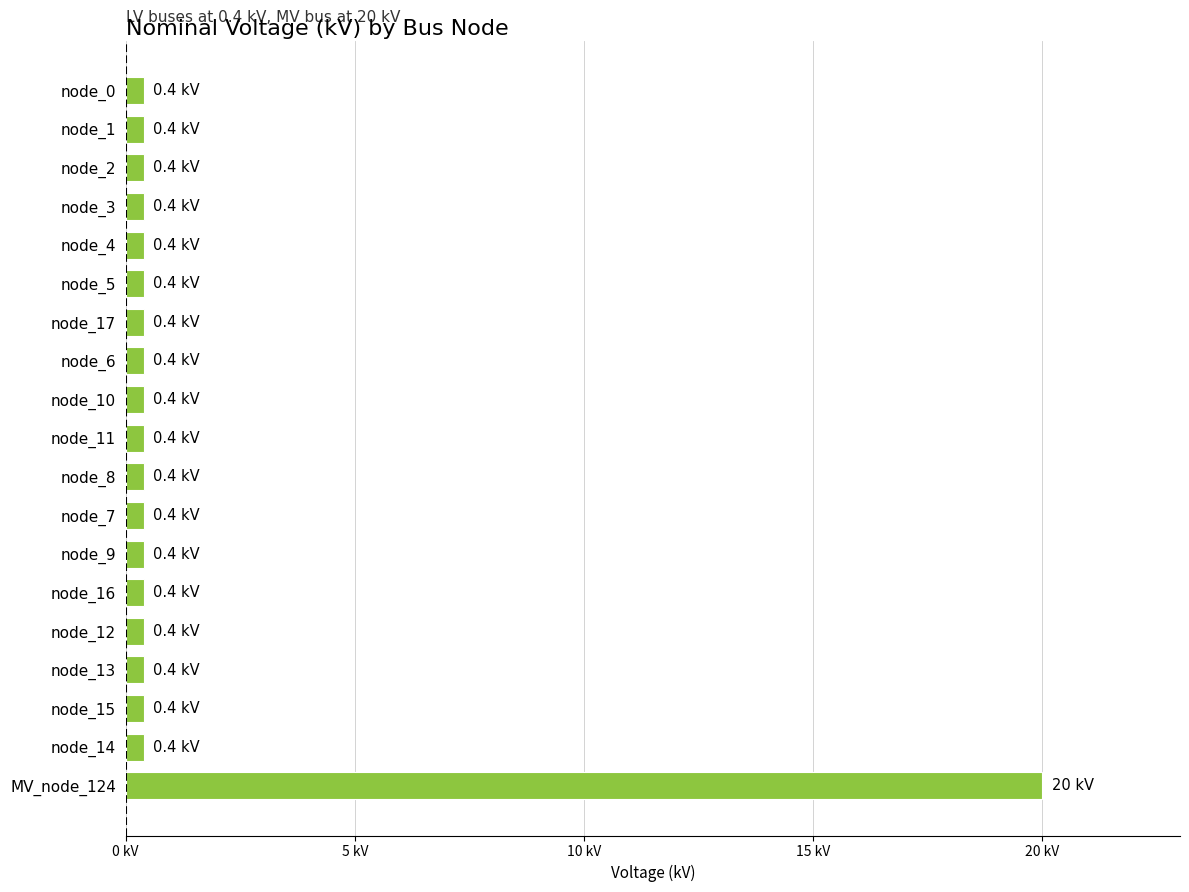

Does the chart contain any negative values?

No